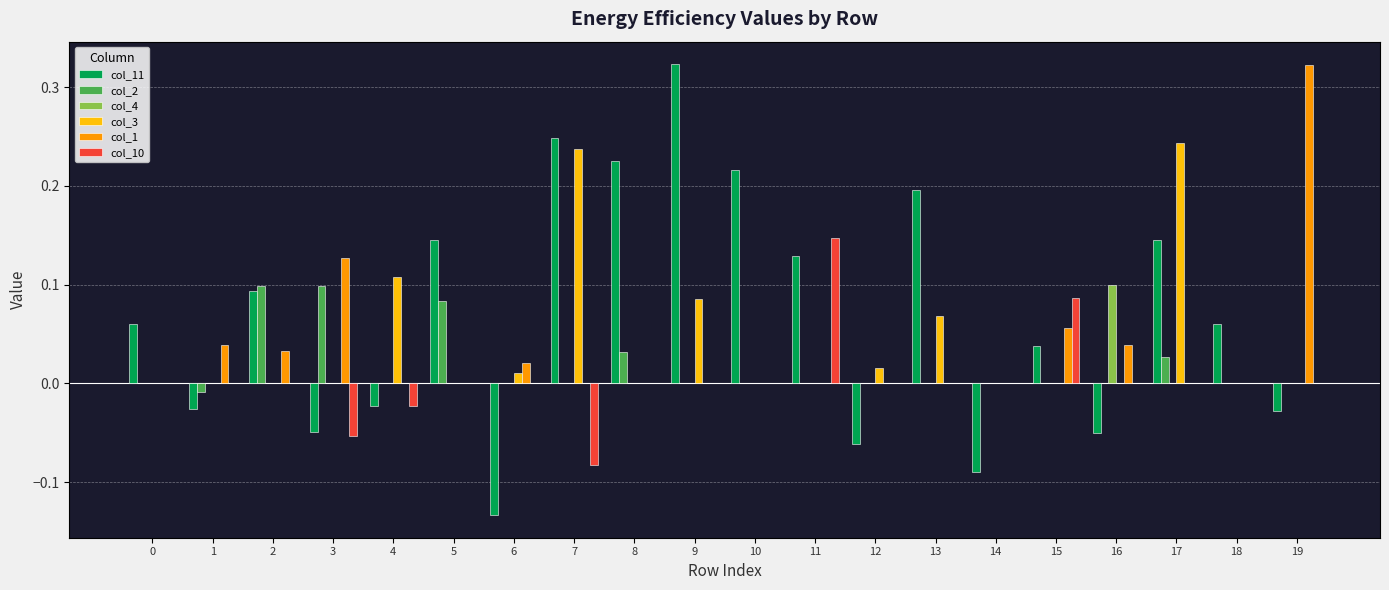

Which category has the highest value in the col_4 series?

16